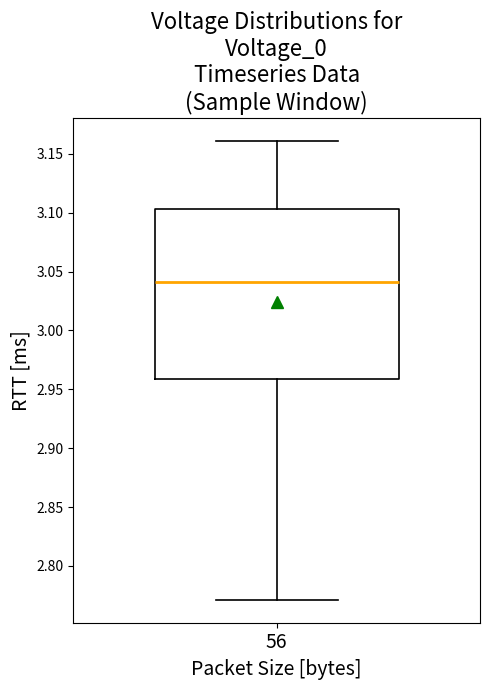

Read this box plot against the y-axis: the position of the median line, the range covered by the box, and the ends of both whiskers. The values are not printed on the chart, so give them approximately, as read against the axis.

median 3.040, box 2.960 to 3.105, whiskers 2.770 to 3.160